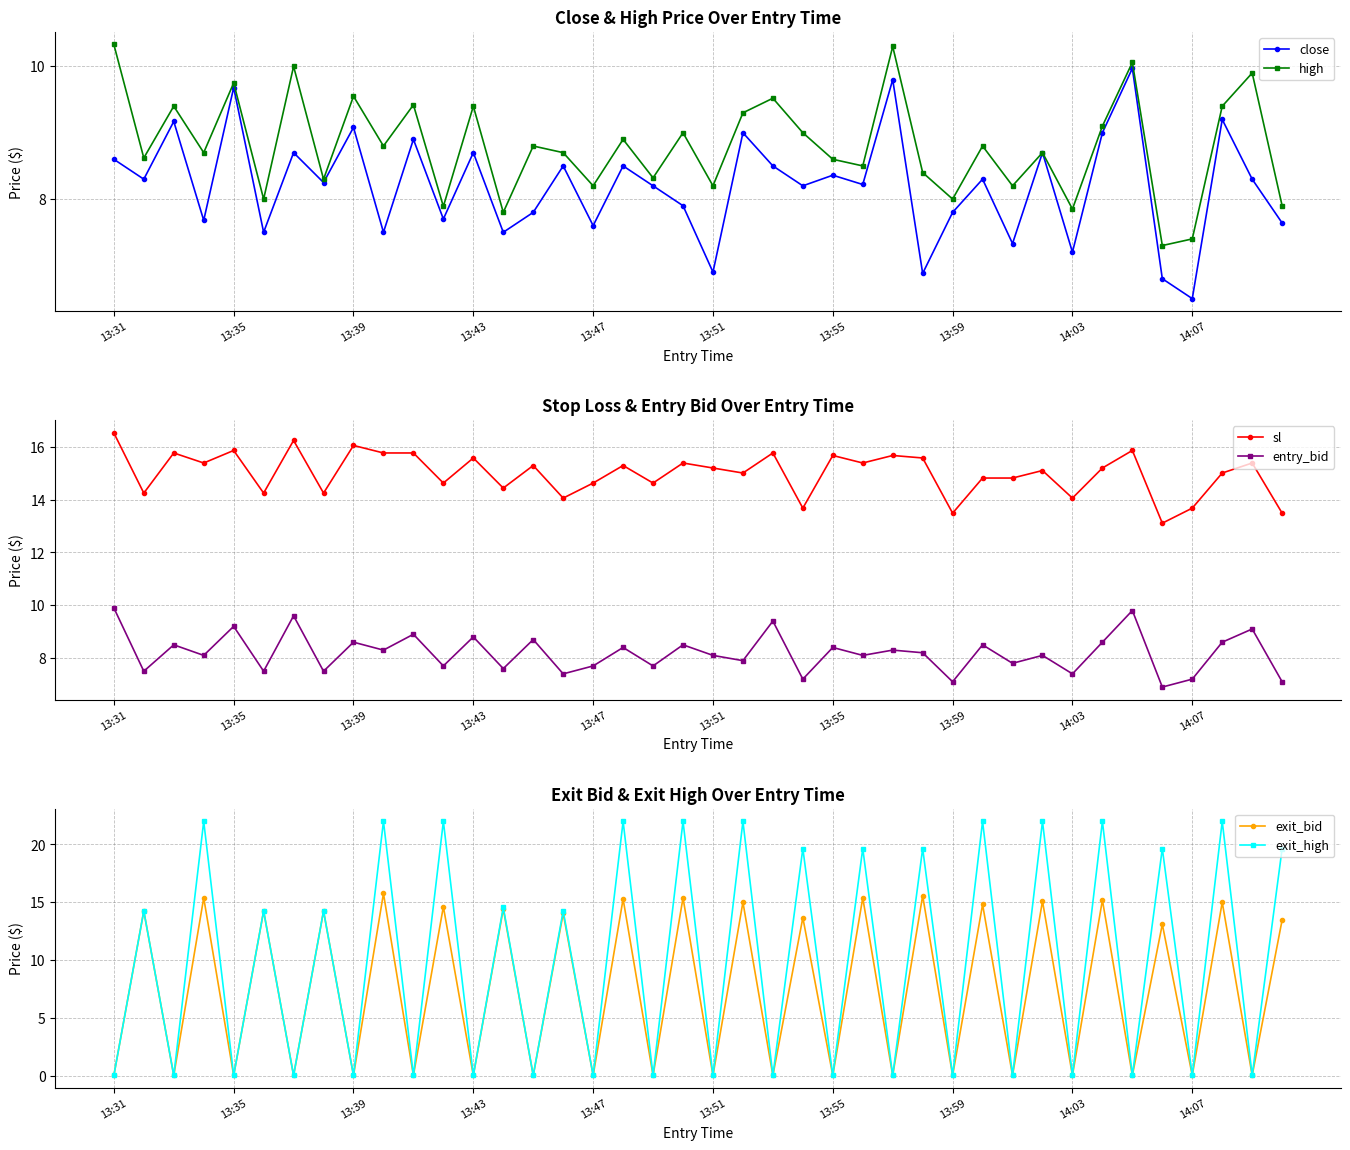

True or false: sl and entry_bid intersect in this chart.

False